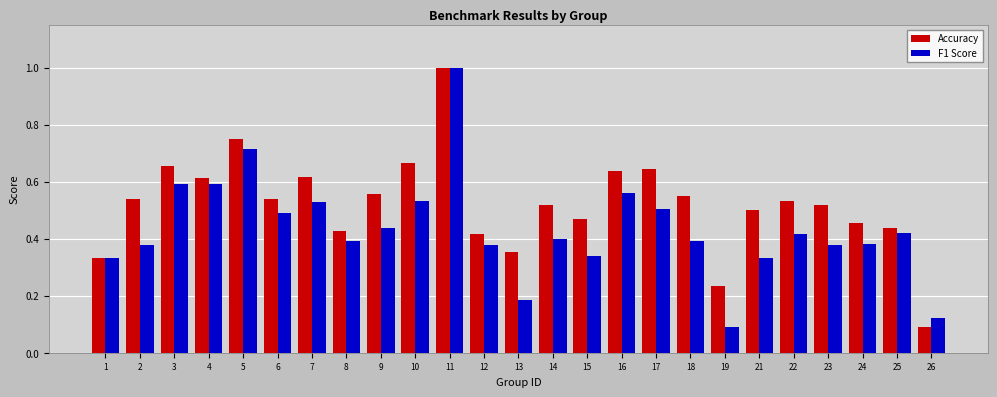

What is the greatest value displayed?

1.0